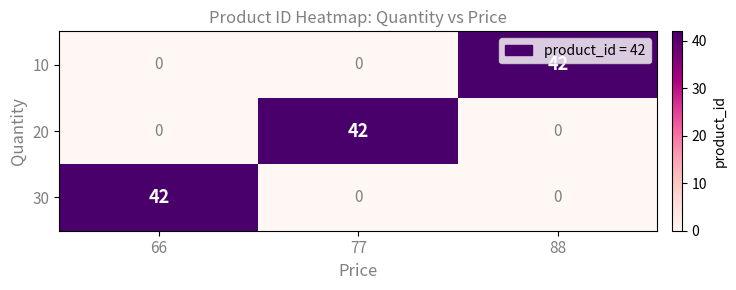

Is it true that 20 equals 18 at 88?

False